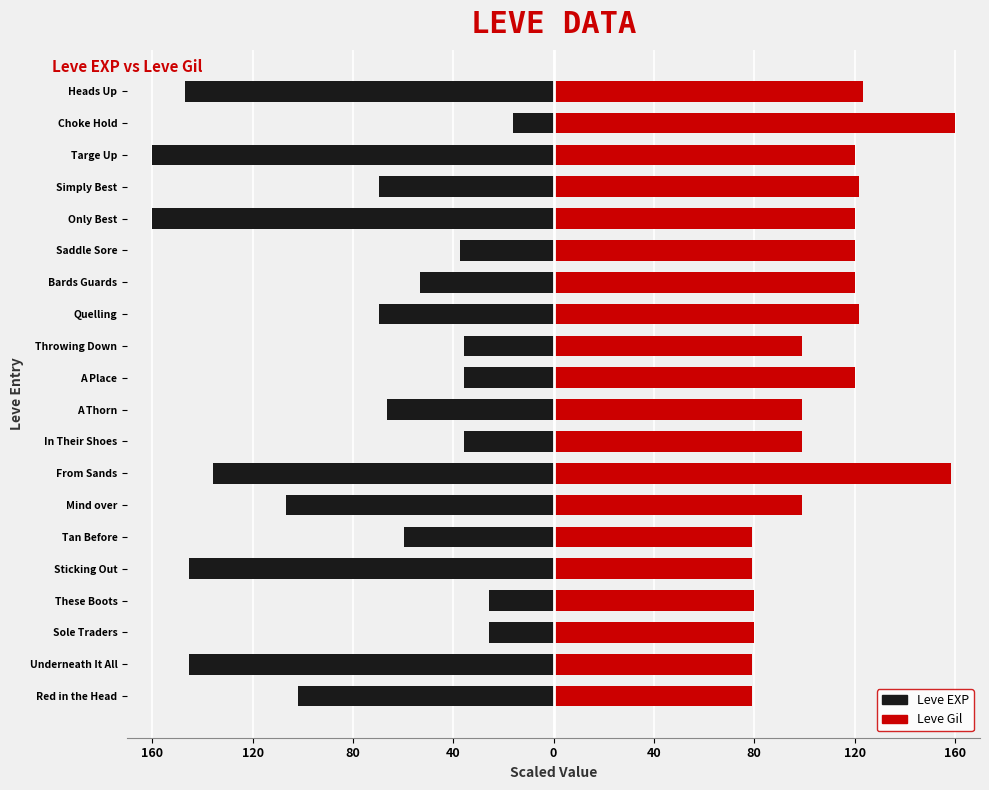

What is the difference between the highest and lowest values at Underneath It All?

224.7